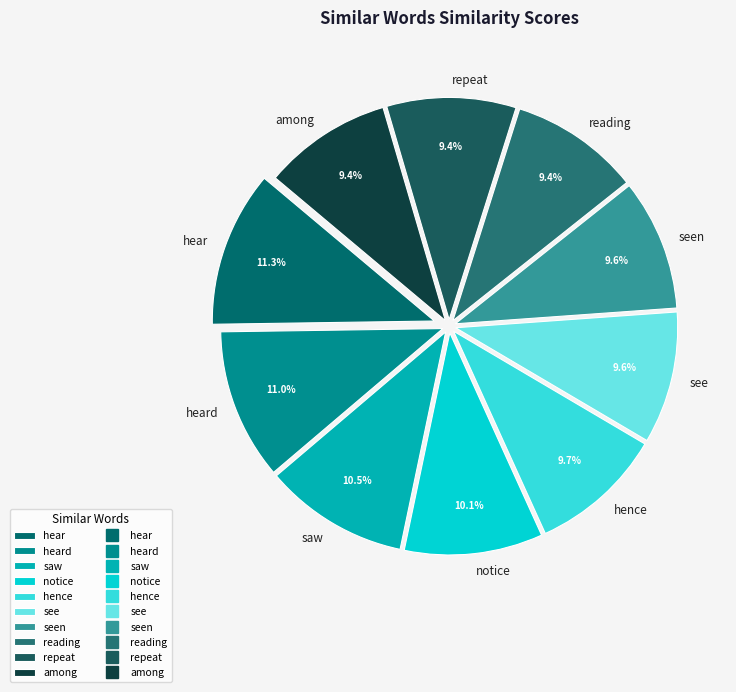

How many segments does this pie chart have?

10